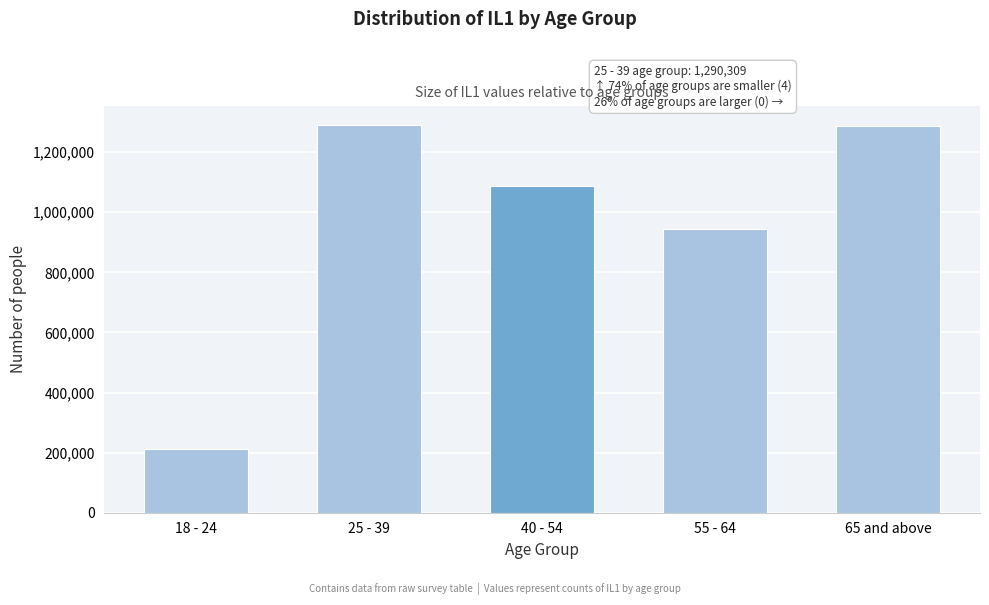

What is the label of the 5th bar from the left?

65 and above